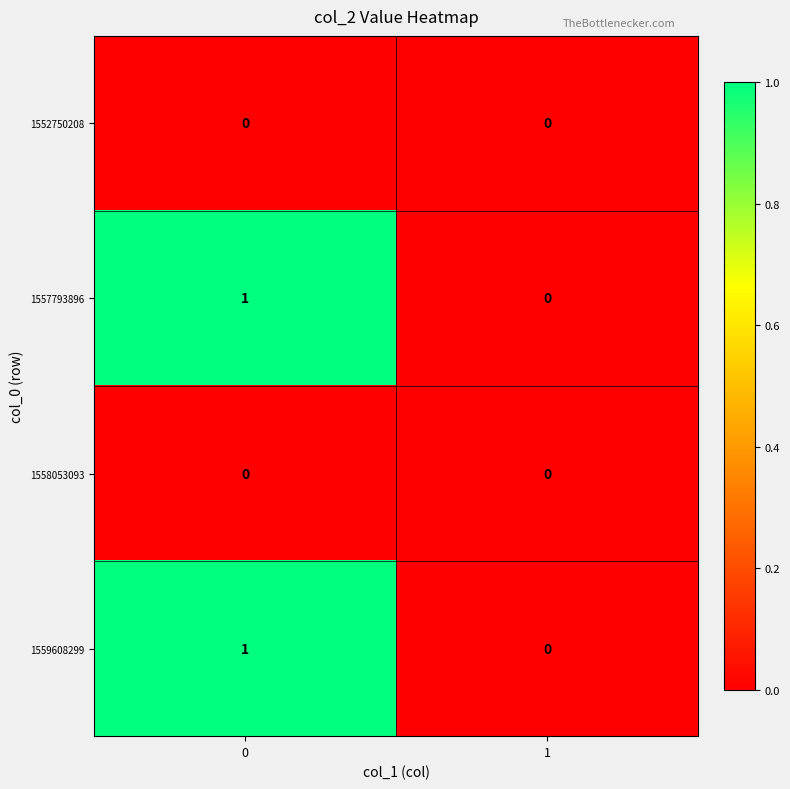

The 1559608299 series shows 1 at 1. True or false?

False